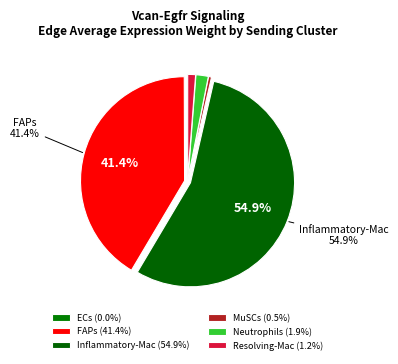

Does any single category account for the majority?

Yes